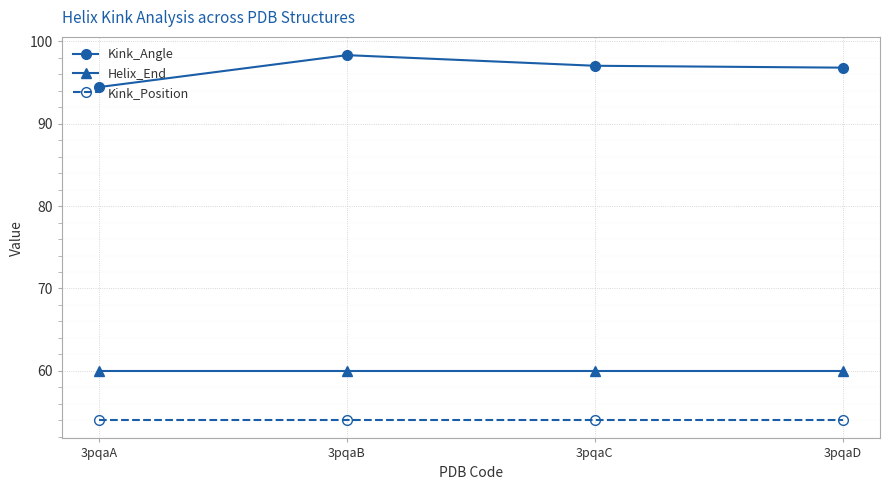

Does the chart display data point markers on the line(s)?

Yes